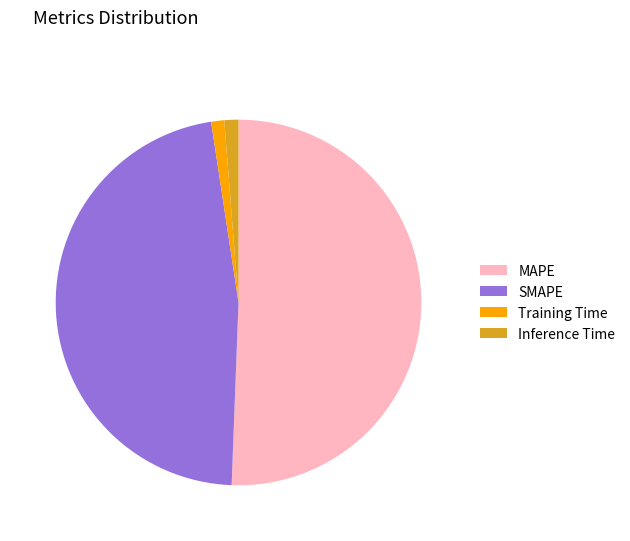

Do SMAPE and Training Time together represent more than half of the pie?

No